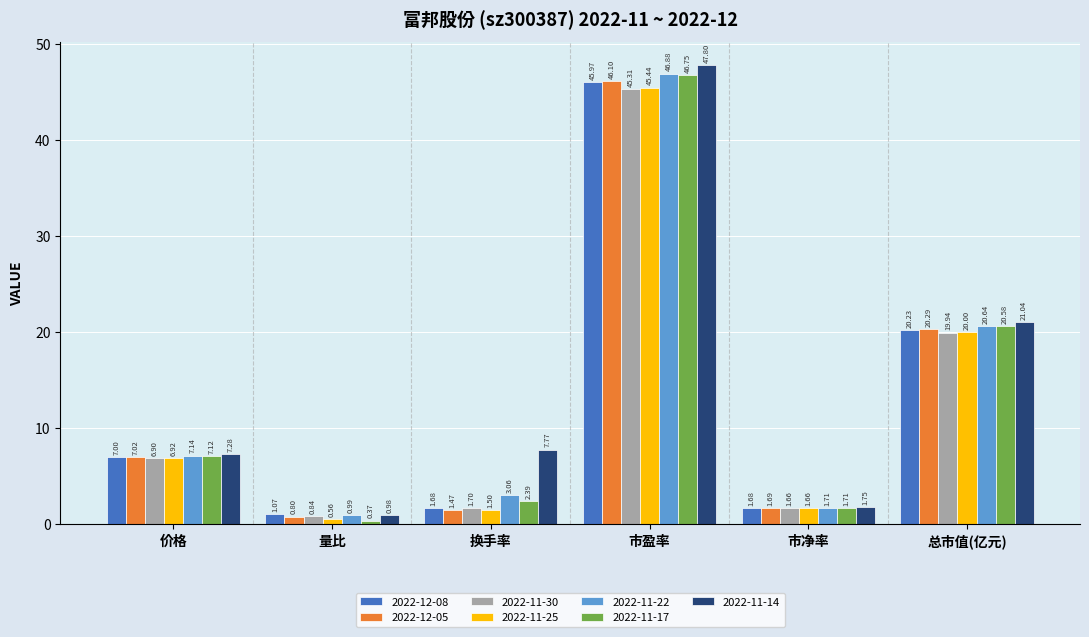

Which series has the largest total across all categories?

2022-11-14